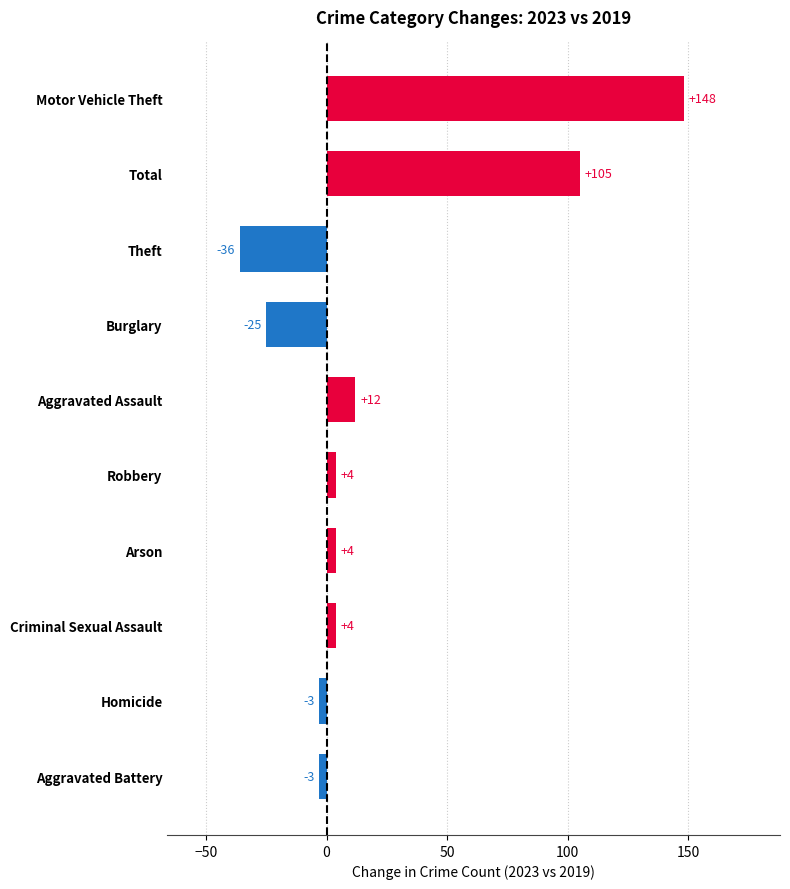

Reading top to bottom, list all the values displayed in this chart.

Motor Vehicle Theft=148	Total=105	Theft=-36	Burglary=-25	Aggravated Assault=12	Robbery=4	Arson=4	Criminal Sexual Assault=4	Homicide=-3	Aggravated Battery=-3